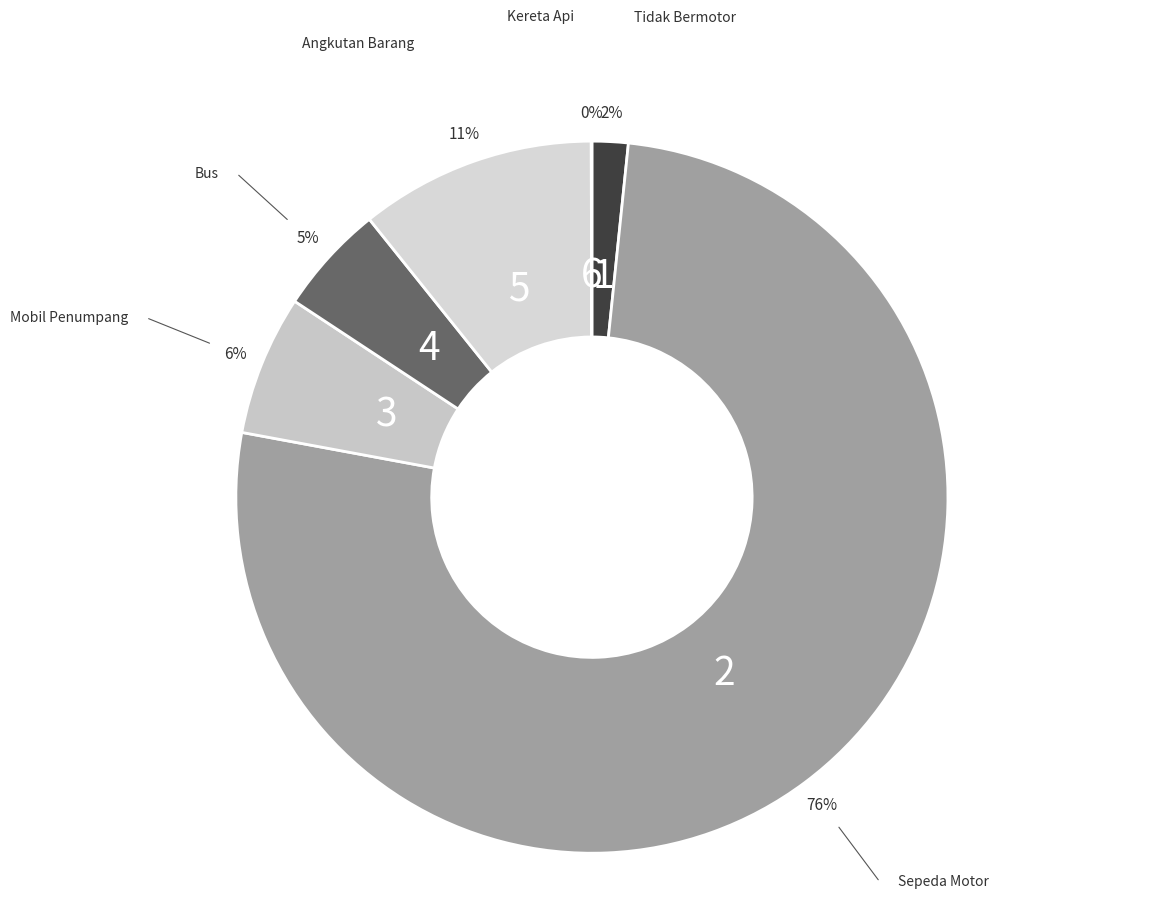

Count the number of slices in the pie.

6